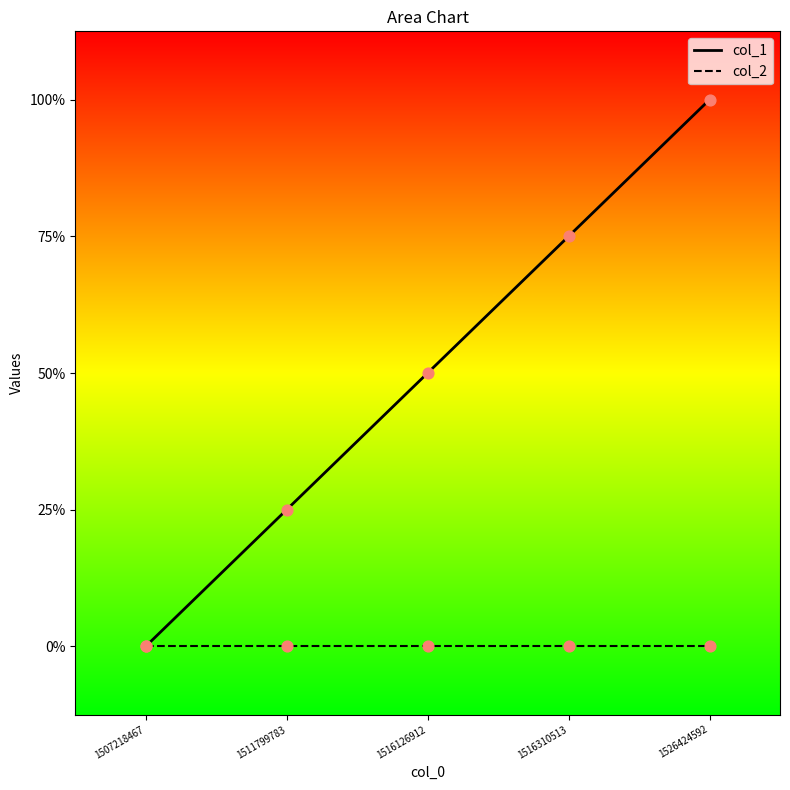

What is the change in value from 1507218467 to 1526424592?

+4